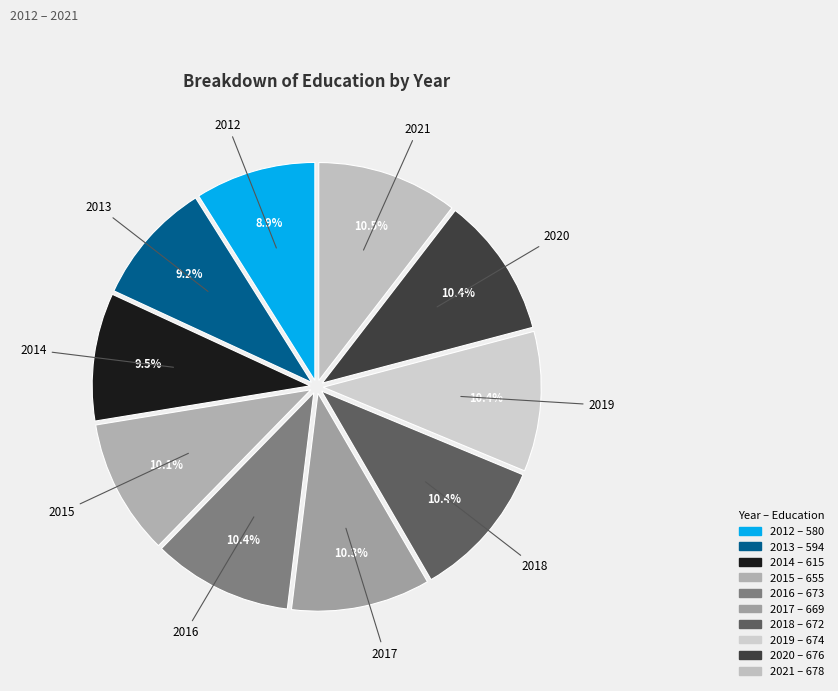

What percentage is the 2012 slice, to the nearest percent?

9%